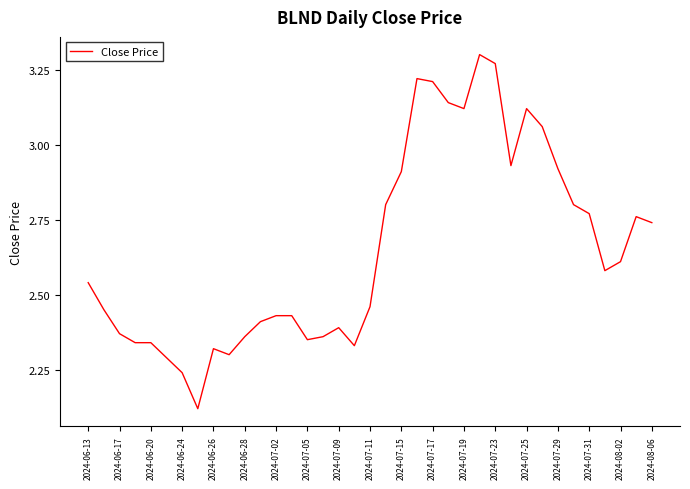

What is the difference between the maximum and minimum values?

1.2